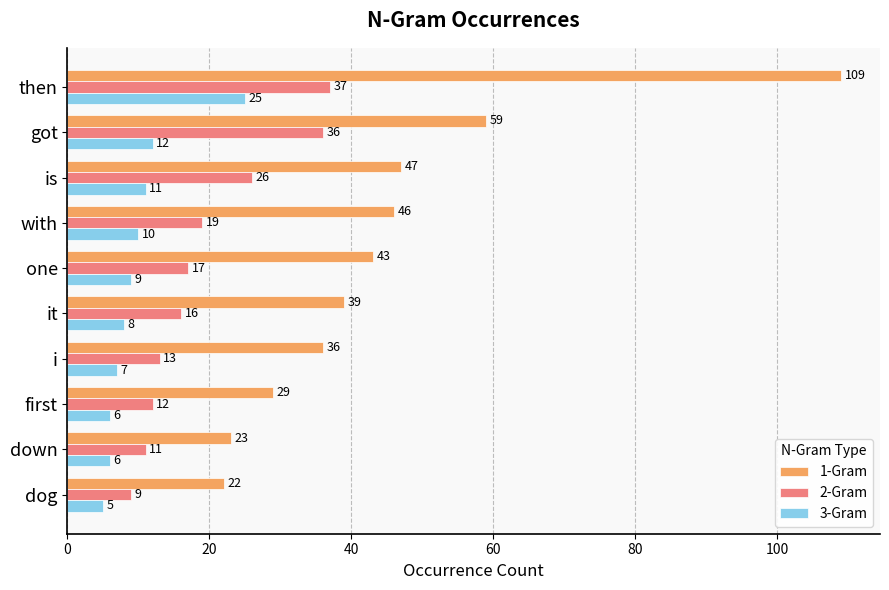

How many data points does each series have?

10